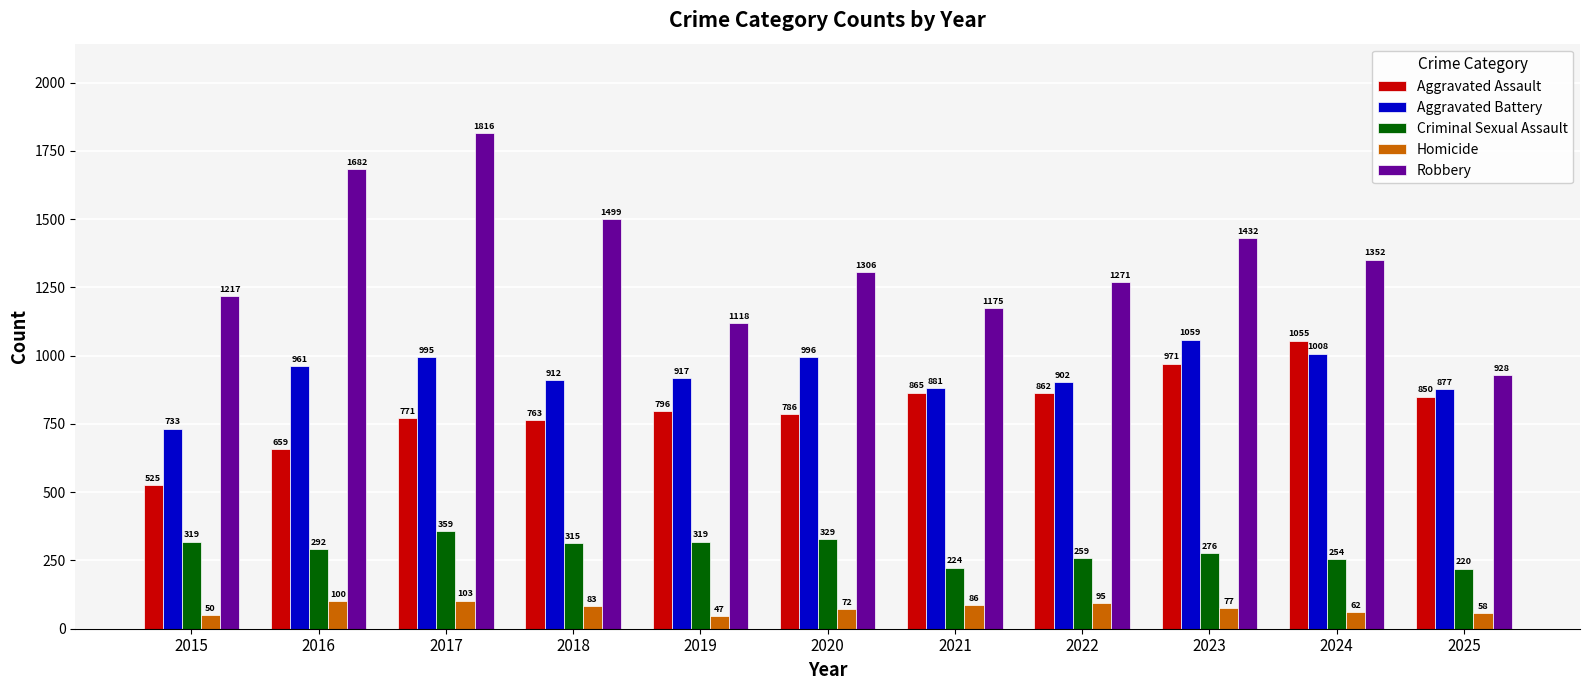

Which category has the lowest value in the Criminal Sexual Assault series?

2025